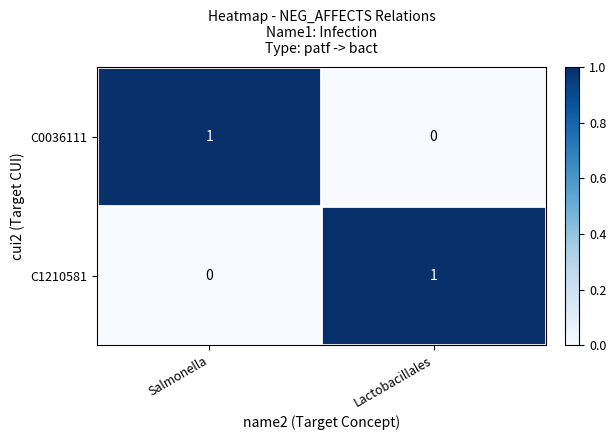

What is the spread (max minus min) of values at Salmonella?

1